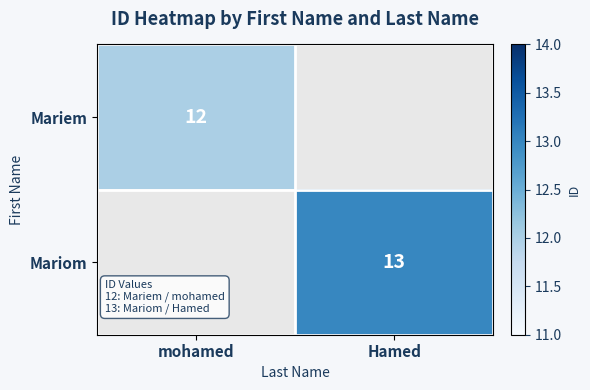

Is it true that Mariom equals 20 at Hamed?

False